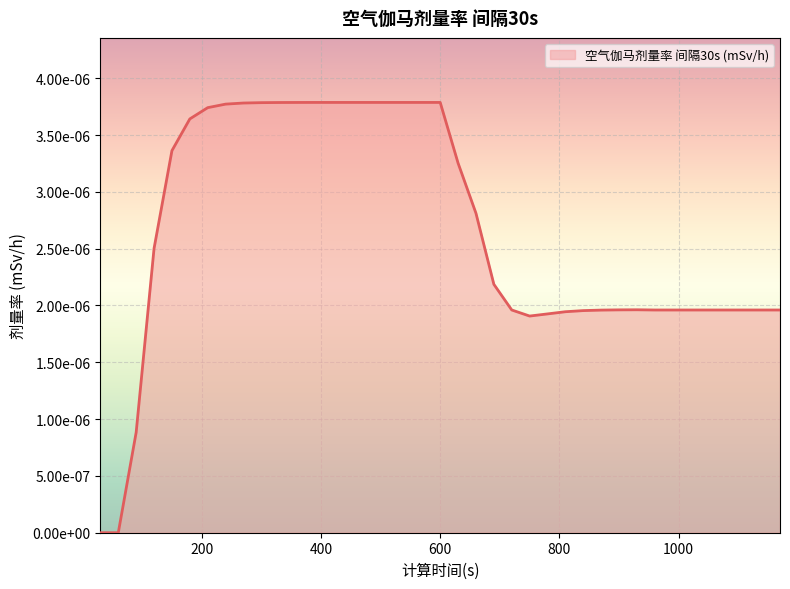

Does the chart have visible grid lines?

Yes